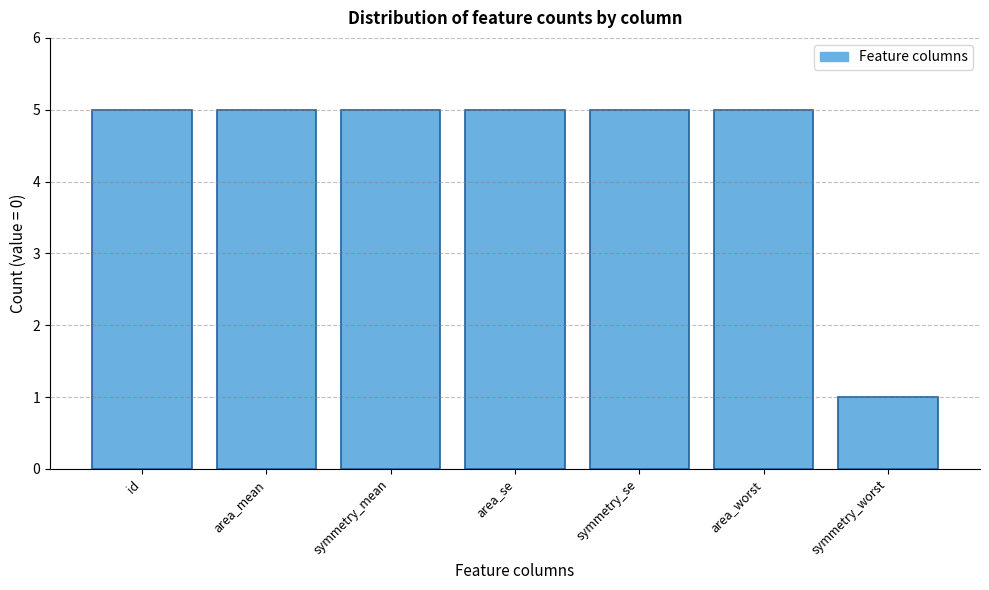

Reading right to left, list all the values displayed in this chart.

symmetry_worst=1	area_worst=5	symmetry_se=5	area_se=5	symmetry_mean=5	area_mean=5	id=5